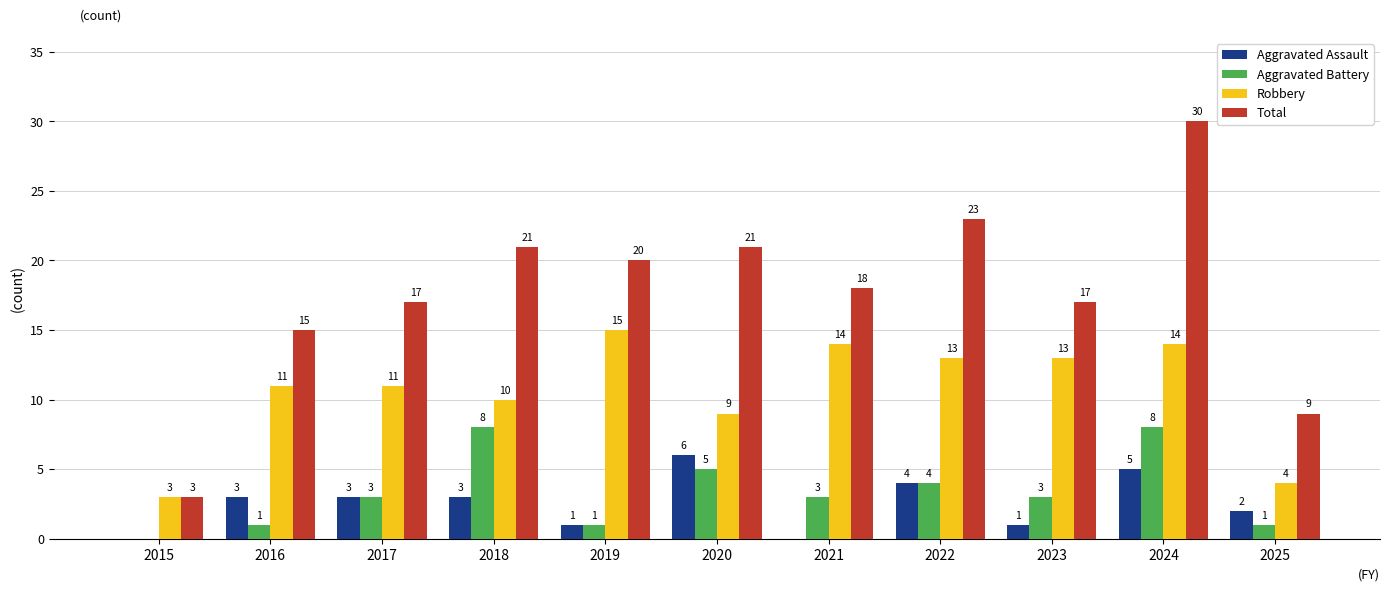

At which label does Total first exceed 18?

2018